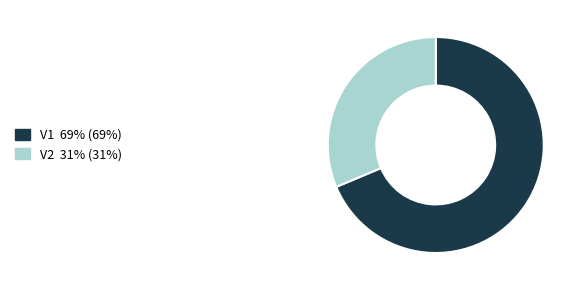

Rank the categories by value from lowest to highest.

V2, V1